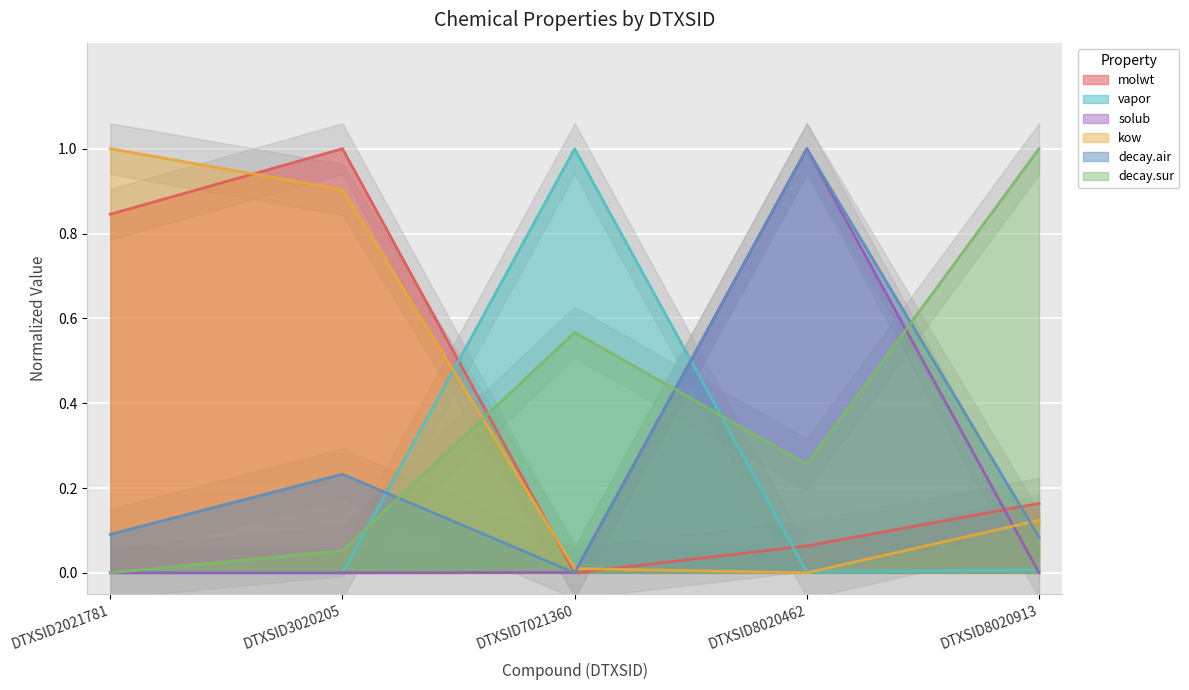

How many interior local peaks does the vapor series have?

1